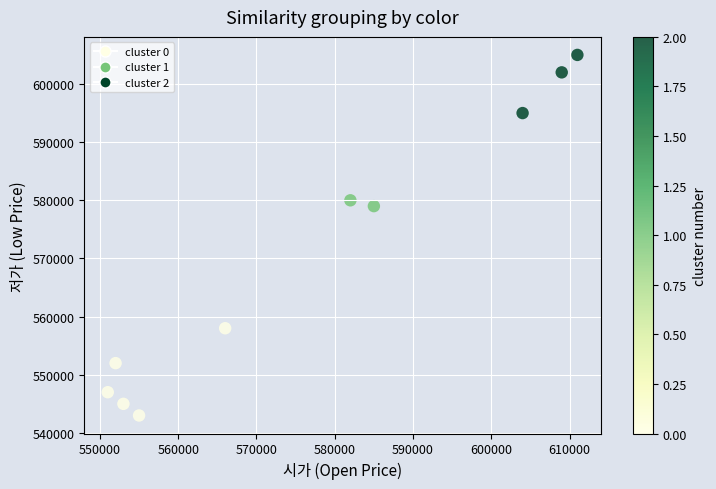

What Y value in the scatter plot is closest to 574000?

579000